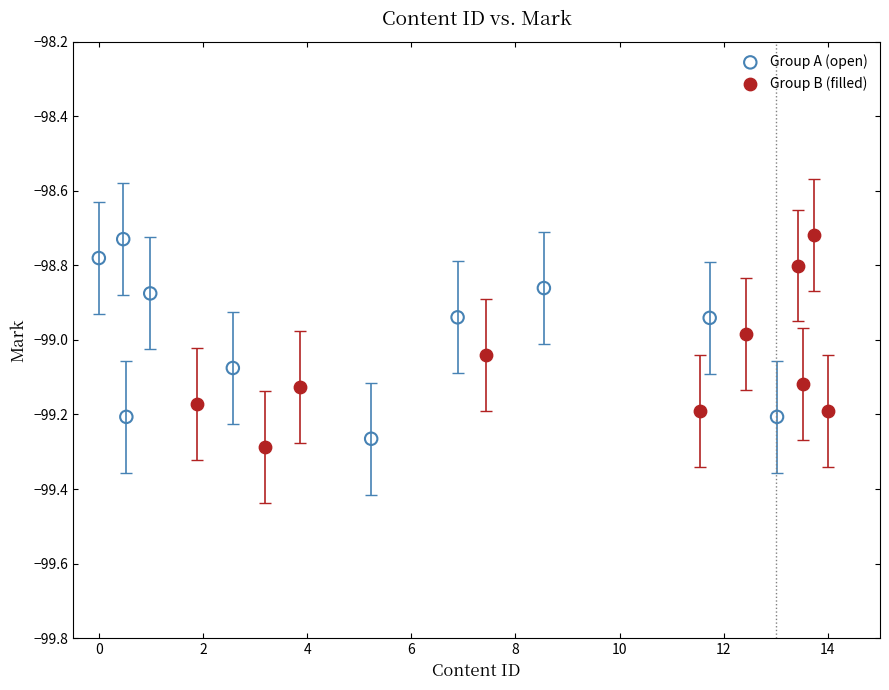

Which series contains the lowest Y value?

Group B (filled)